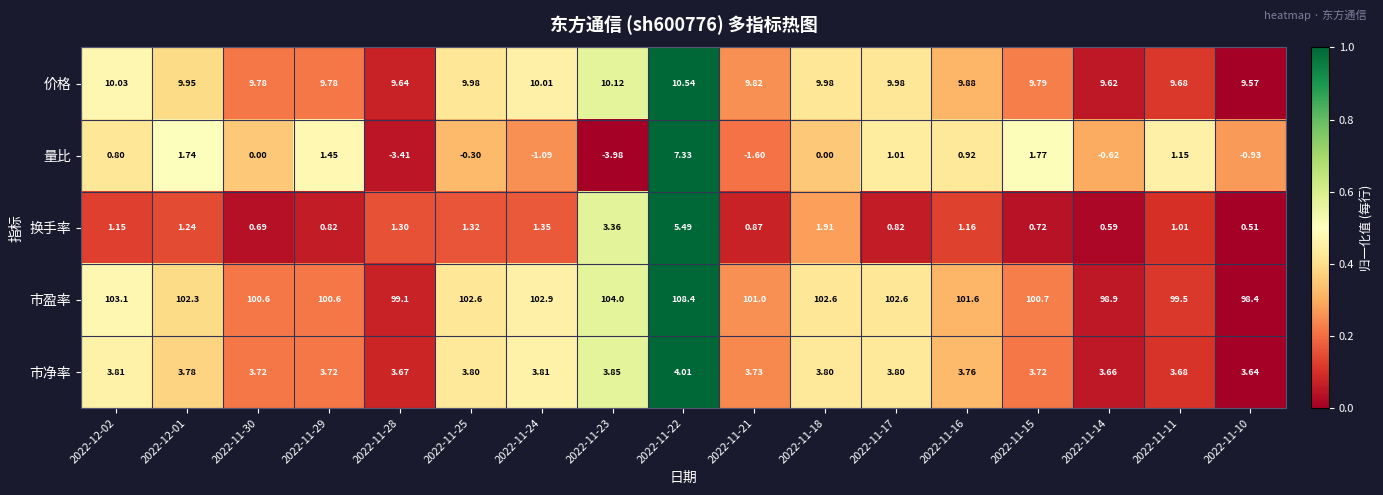

Which series has the widest spread of values?

量比